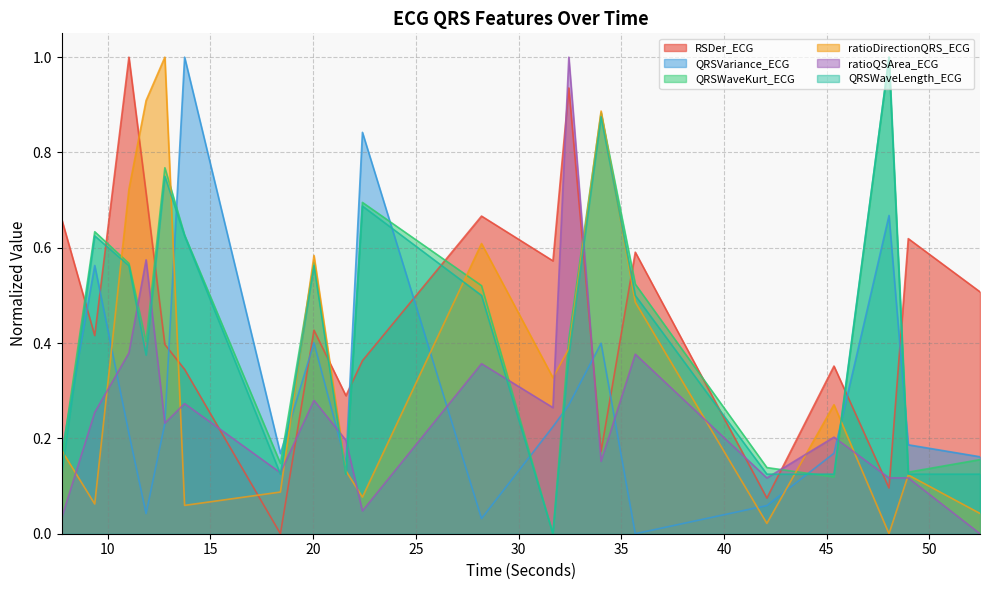

What is the label of the 12th point from the left?

31.671875